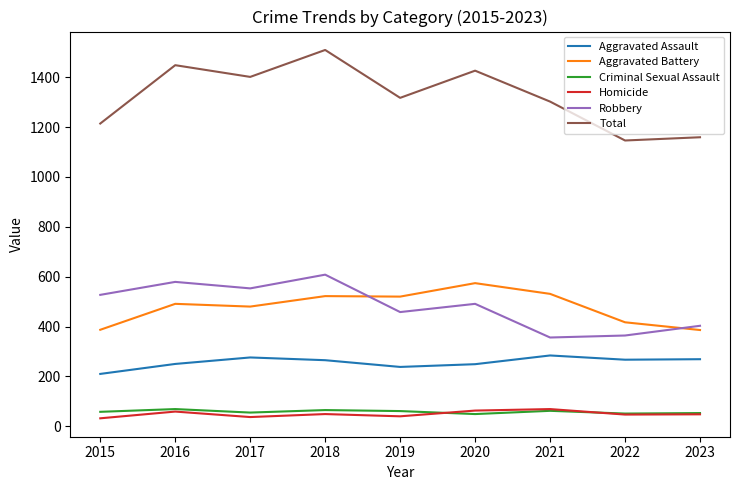

How many series are shown in this chart?

6